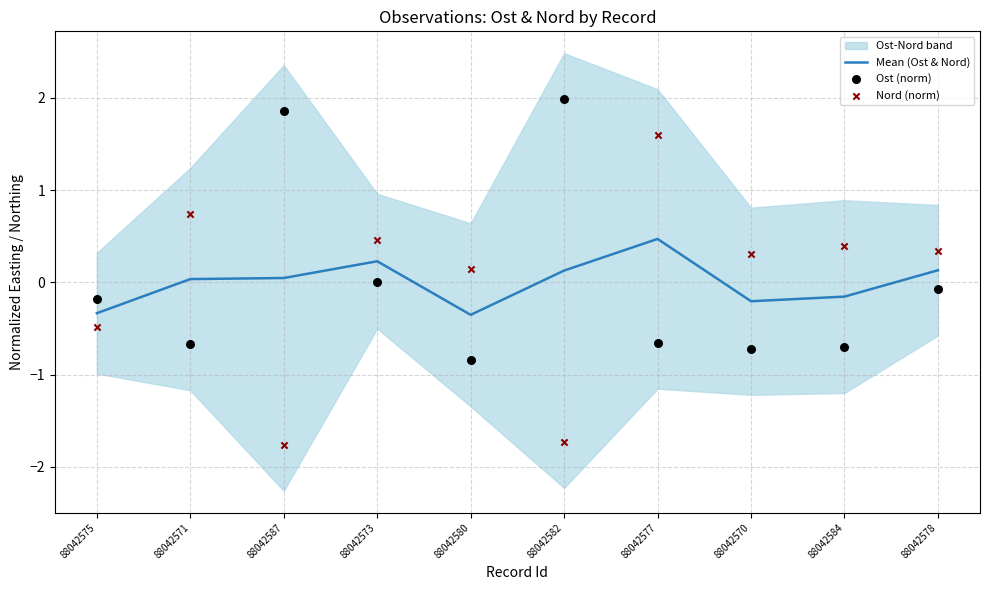

Is the value of Ost (norm) at 88042584 greater than the value of Nord (norm) at 88042584?

No